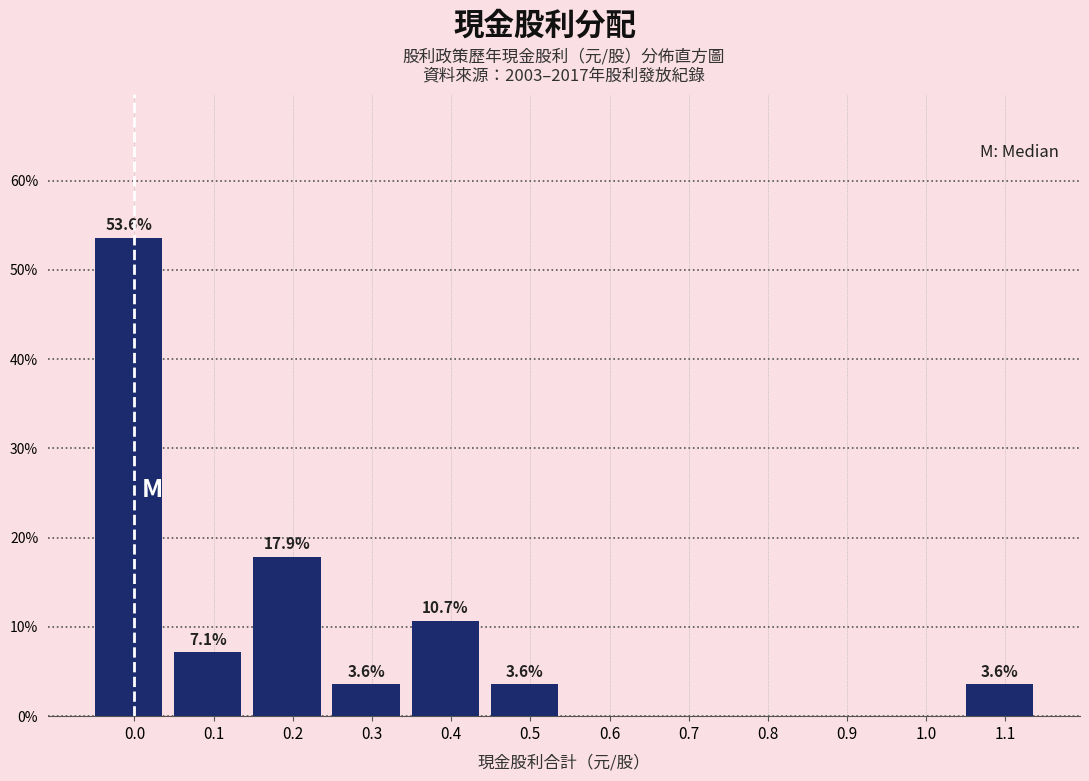

Reading left to right, extract all data points from this chart.

0.0=53.6	0.1=7.1	0.2=17.9	0.3=3.6	0.4=10.7	0.5=3.6	0.6=0.0	0.7=0.0	0.8=0.0	0.9=0.0	1.0=0.0	1.1=3.6